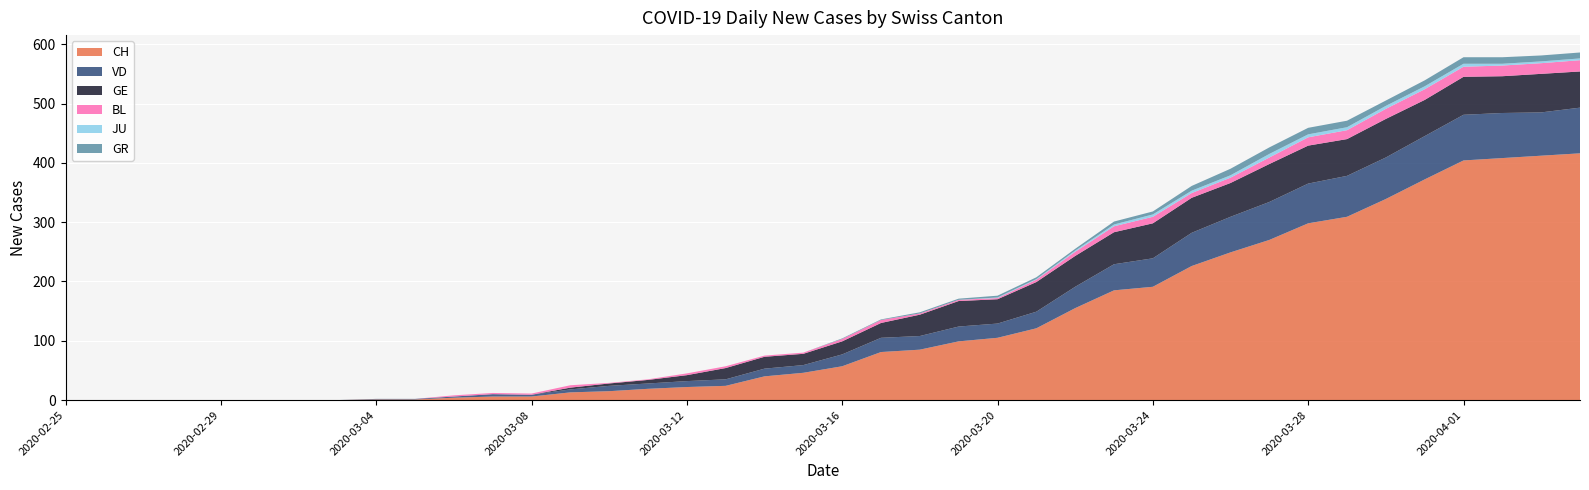

Reading right to left, list all the values displayed in this chart.

CH: 416	412	408	404	372	339	309	298	270	249	226	191	185	155	121	105	99	85	81	57	46	40	24	22	19	15	13	6	6	4	1	1	0	0	0	0	0	0	0	0
VD: 77	73	76	77	73	70	69	67	64	60	56	48	44	36	28	24	25	23	24	20	13	13	11	10	9	9	5	3	4	2	1	1	0	0	0	0	0	0	0	0
GE: 61	65	62	64	61	65	62	64	64	57	59	59	54	52	50	41	43	36	25	22	19	20	19	10	6	4	3	0	0	0	0	0	0	0	0	0	0	0	0	0
BL: 19	18	18	17	18	17	15	14	11	9	8	11	10	7	4	2	2	2	5	4	2	2	3	3	1	1	4	2	2	2	0	0	0	0	0	0	0	0	0	0
JU: 3	3	3	5	5	5	5	5	6	4	4	4	3	2	1	1	0	0	0	0	0	0	0	0	0	0	0	0	0	0	0	0	0	0	0	0	0	0	0	0
GR: 10	10	11	11	10	9	11	11	11	11	8	5	5	3	3	3	2	2	1	1	0	0	0	0	0	0	0	0	0	0	0	0	0	0	0	0	0	0	0	0